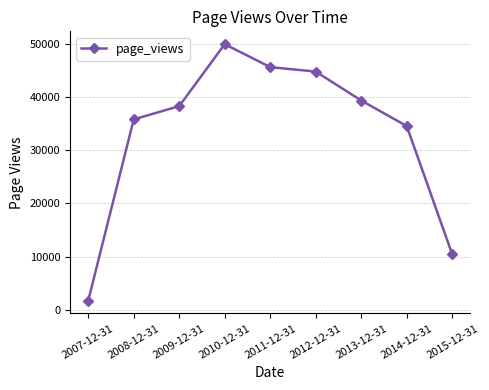

Reading right to left, list all the values displayed in this chart.

2015-12-31=10410	2014-12-31=34585	2013-12-31=39395	2012-12-31=44855	2011-12-31=45686	2010-12-31=50019	2009-12-31=38340	2008-12-31=35841	2007-12-31=1680